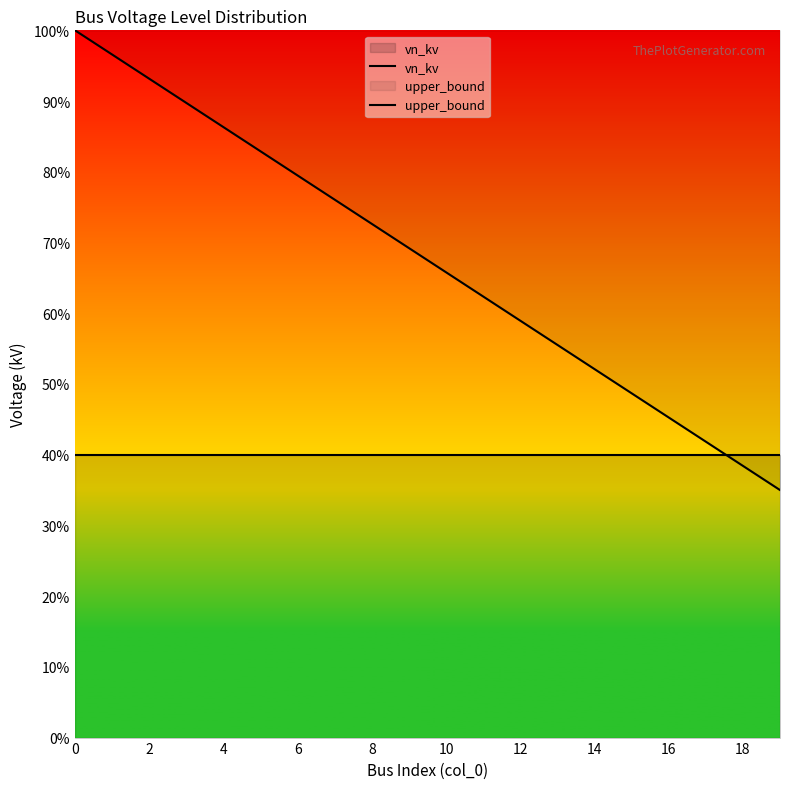

At how many categories does at least one series exceed 0?

20